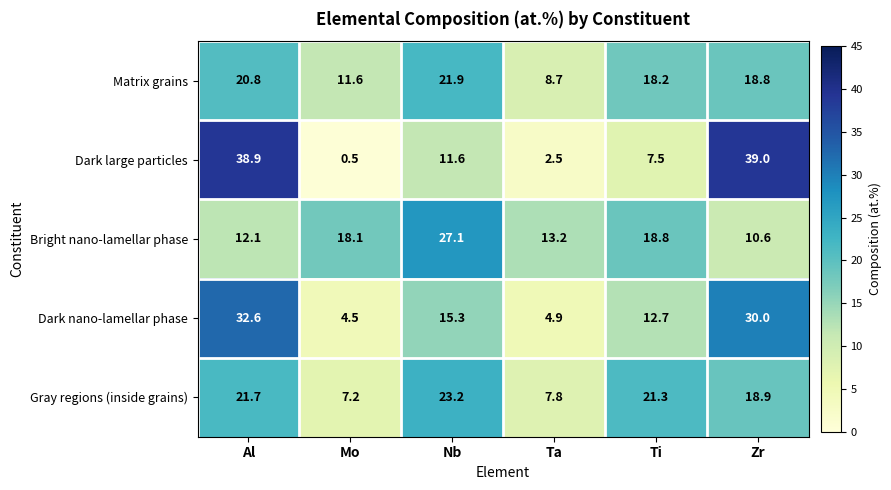

At which category is the sum across all series the highest?

Al